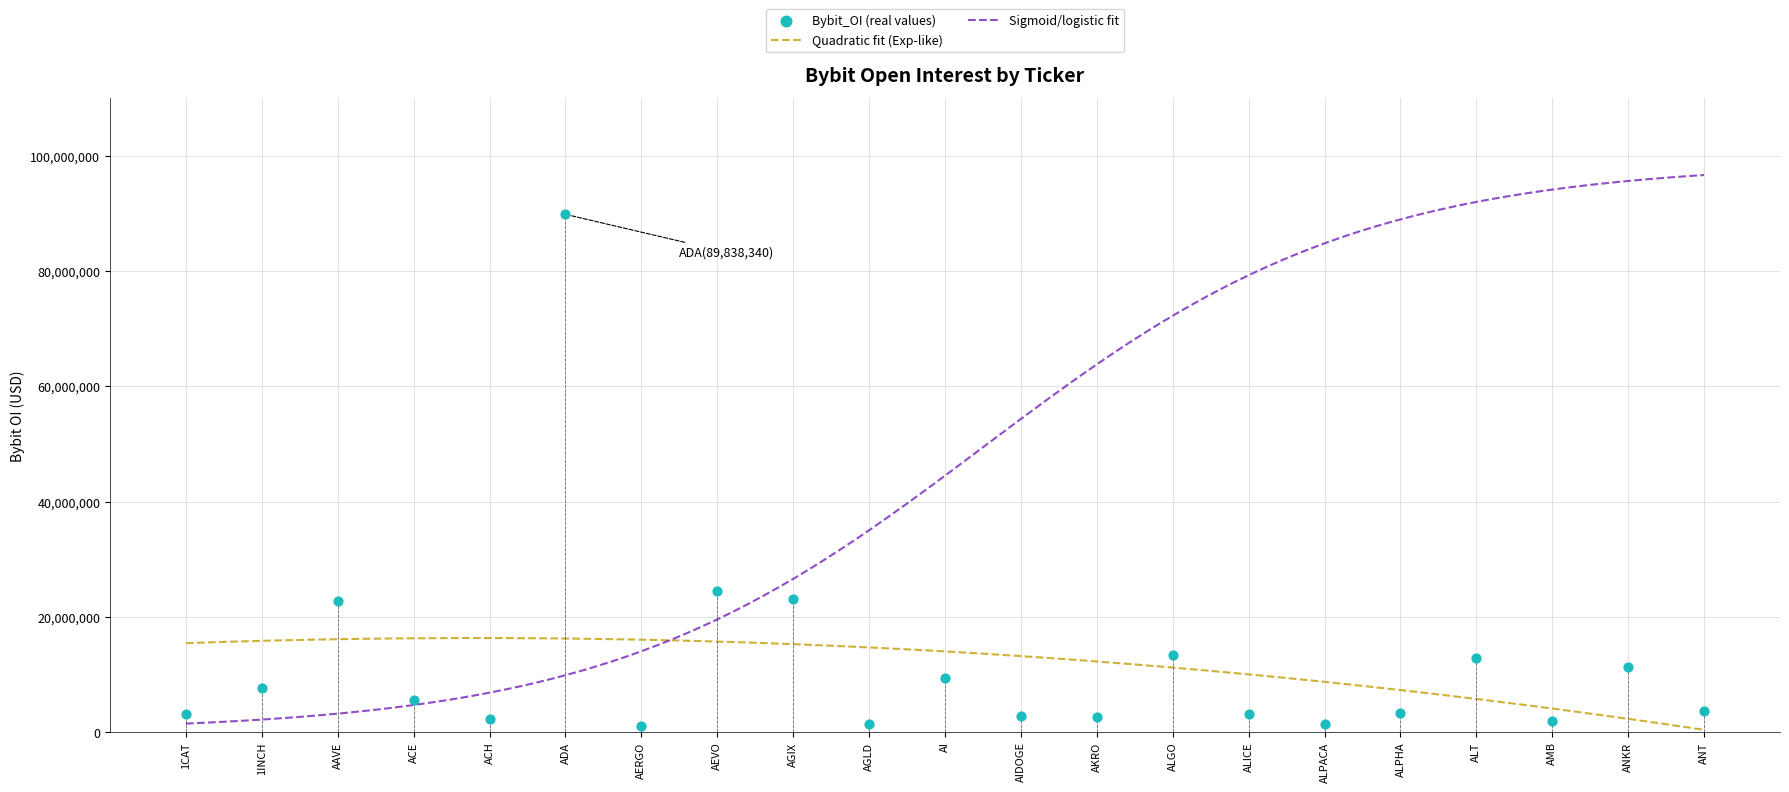

Between AIDOGE and ANT, which is larger?

ANT